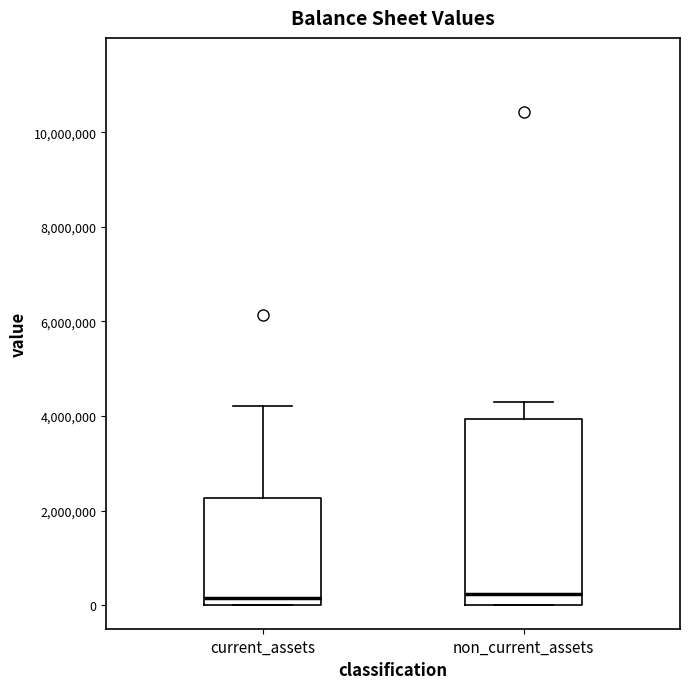

Reading left to right, transcribe this box plot: for each box, give where its median line is, the range the box spans, and where its two whiskers end, as read against the y-axis. The values are not printed on the chart, so give them approximately, as read against the axis.

current_assets: median 200000, box 0 to 2200000, whiskers 0 to 4200000
non_current_assets: median 200000, box 0 to 4000000, whiskers 0 to 4200000